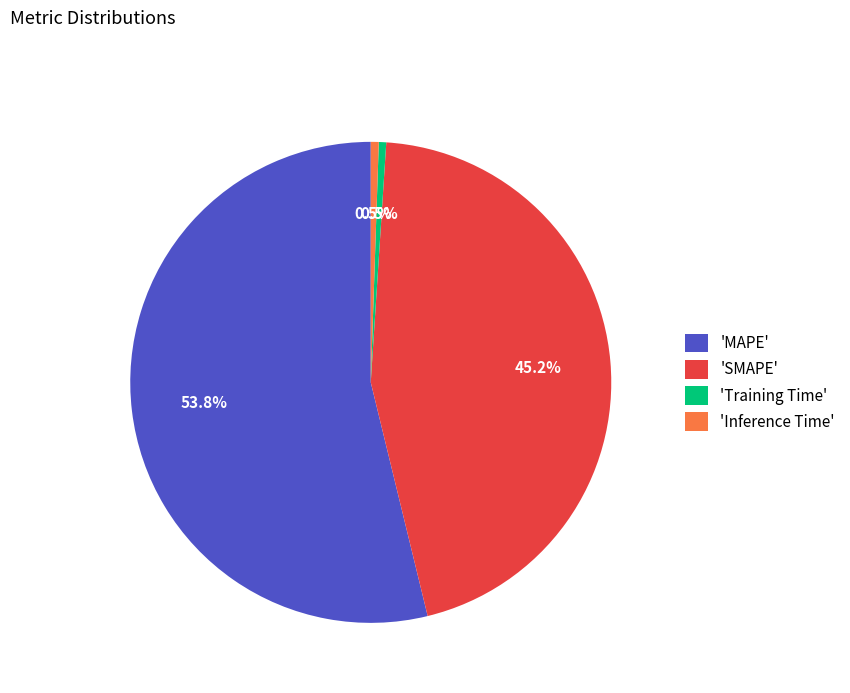

Between 'Inference Time' and 'SMAPE', which is larger?

'SMAPE'